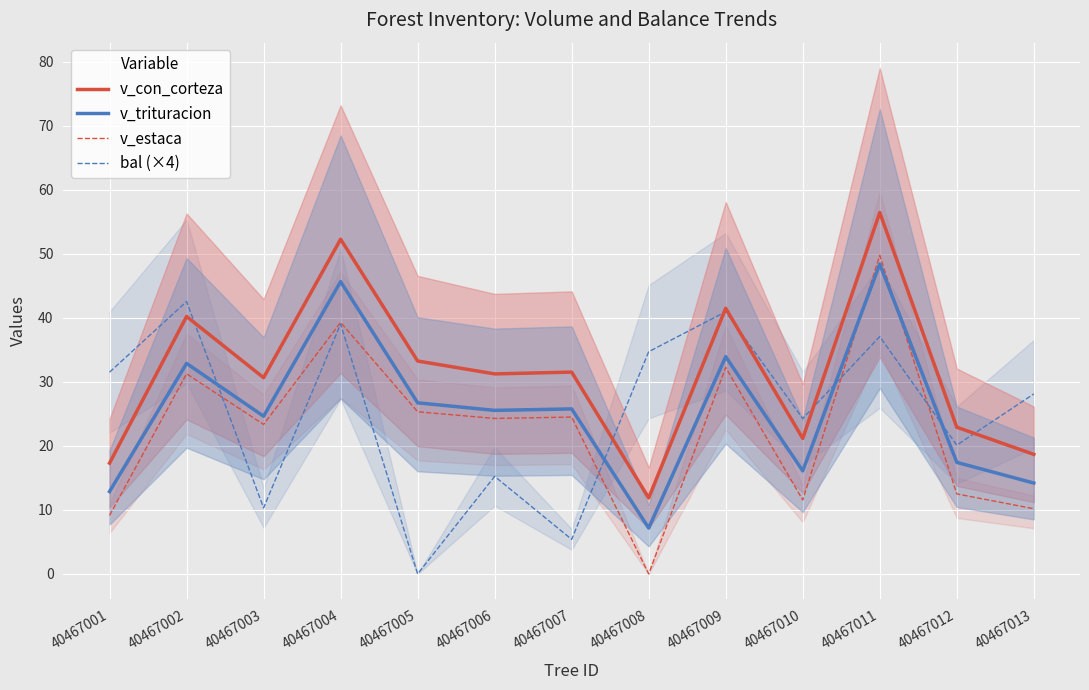

Which series has the widest spread of values?

v_estaca